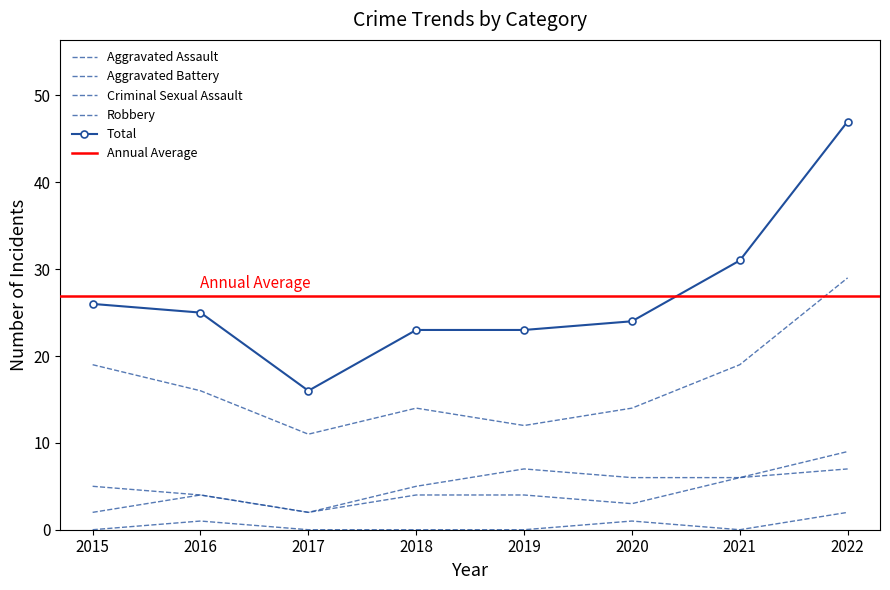

True or false: Criminal Sexual Assault and Total intersect in this chart.

False